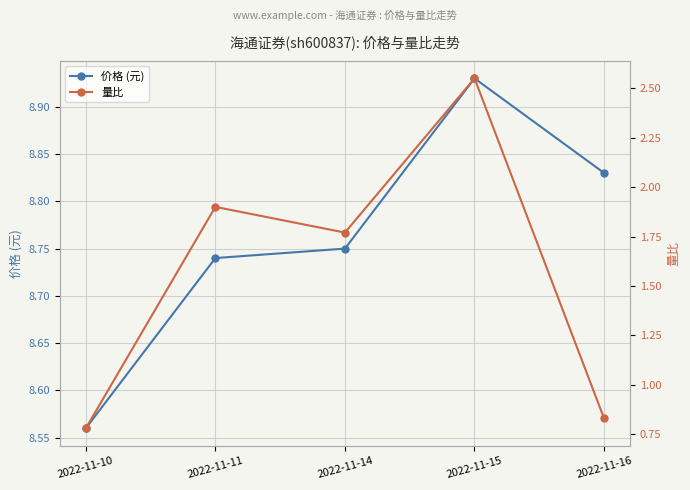

In 价格 (元), how many points are higher than both neighbors (excluding endpoints)?

1